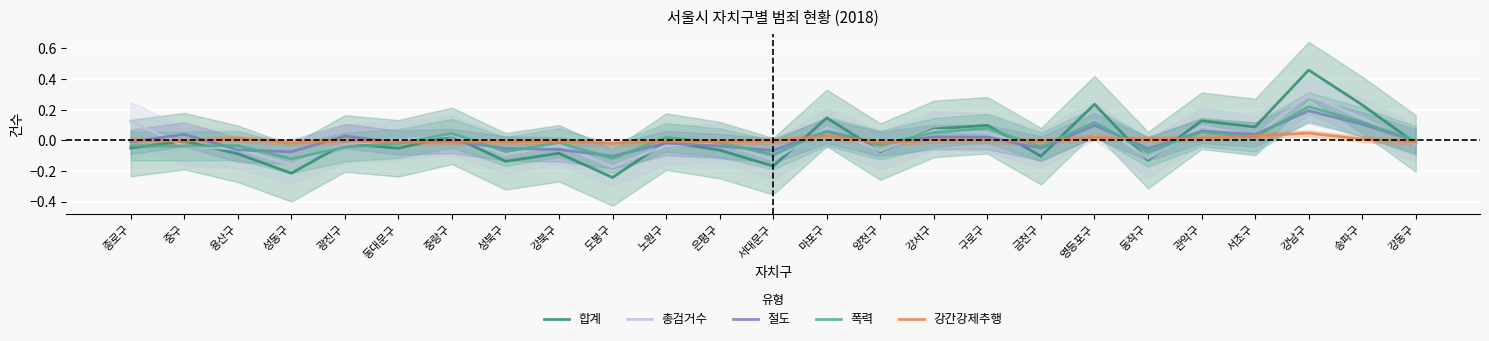

True or false: 절도 has more than 2 interior local peaks.

True